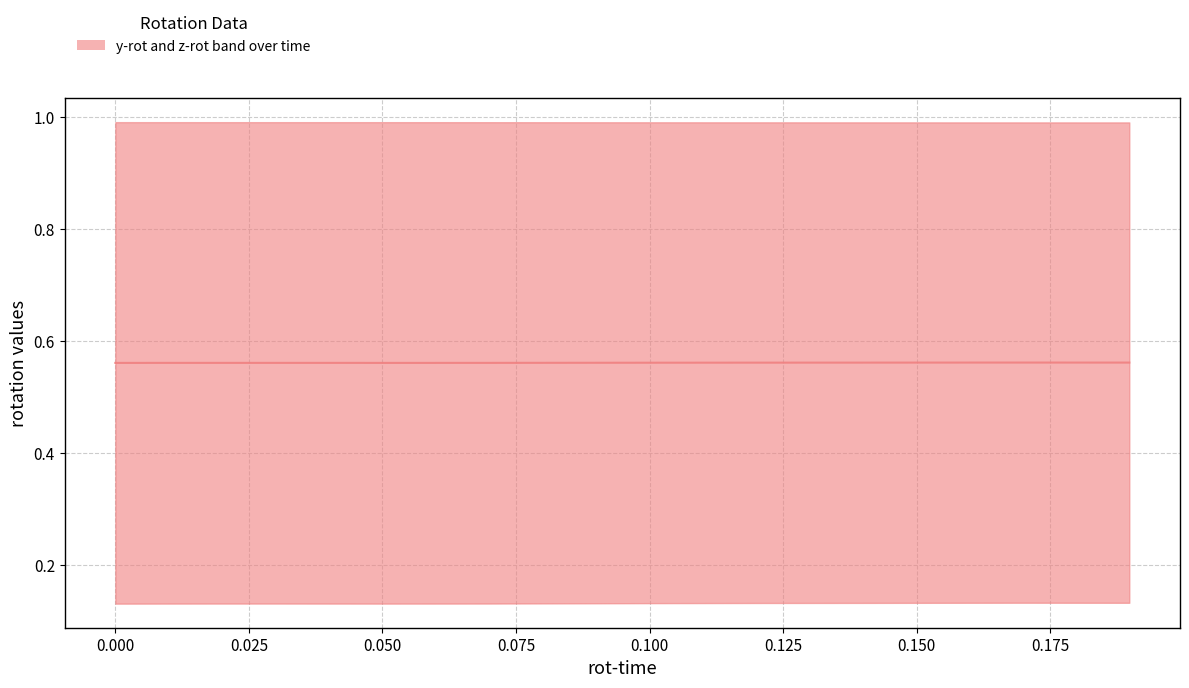

What is the label of the 14th point from the right?

0.125